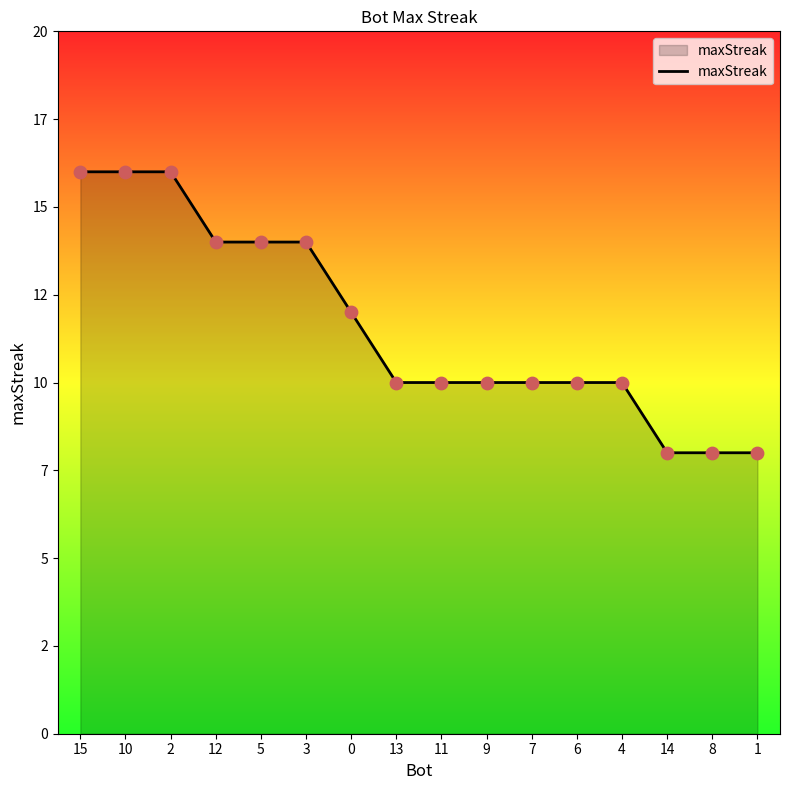

Approximately how many times larger is the value at 10 compared to 8?

2.0